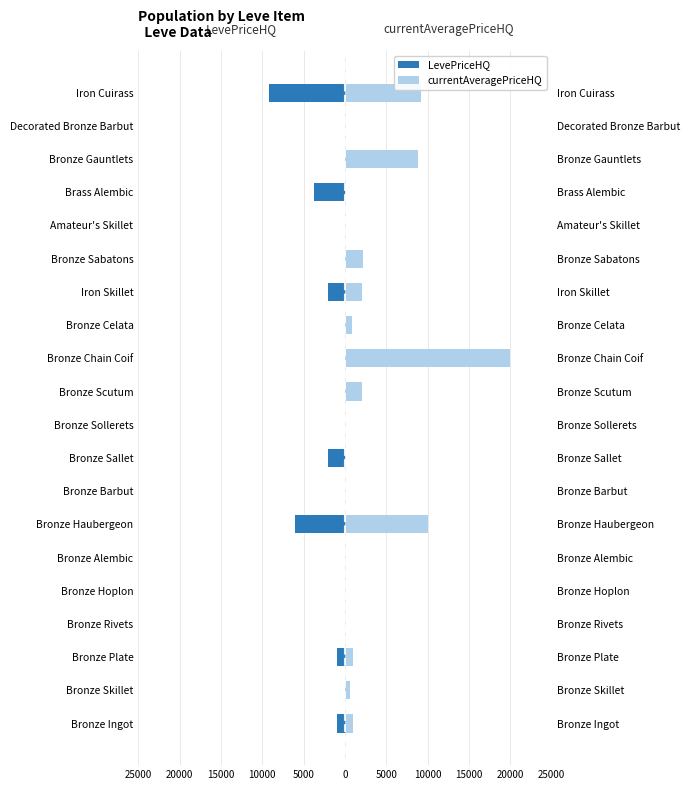

List the series in order of their overall mean, lowest first.

LevePriceHQ, currentAveragePriceHQ